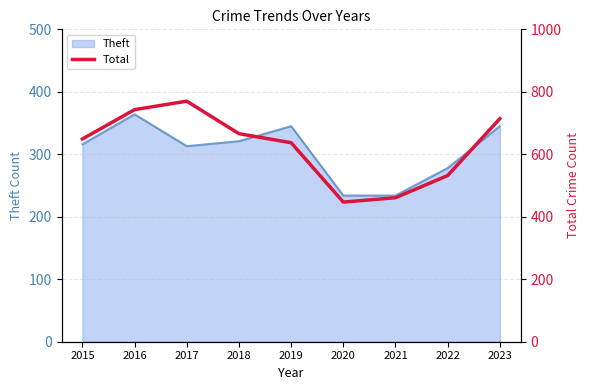

Where is Theft nearest to the value 299?

2017